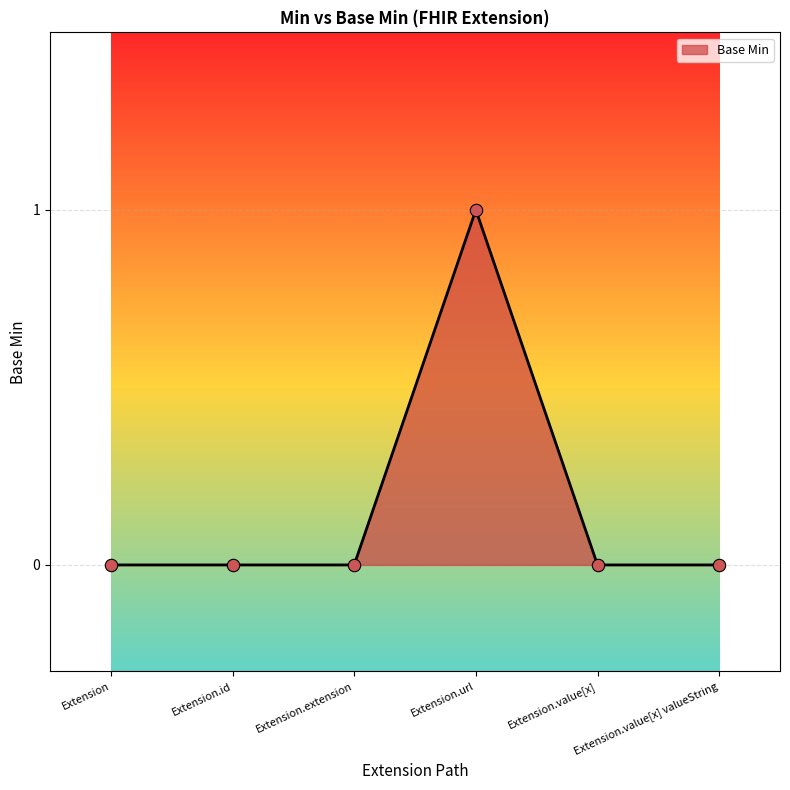

Between Extension.value[x] and Extension.url, which is larger?

Extension.url